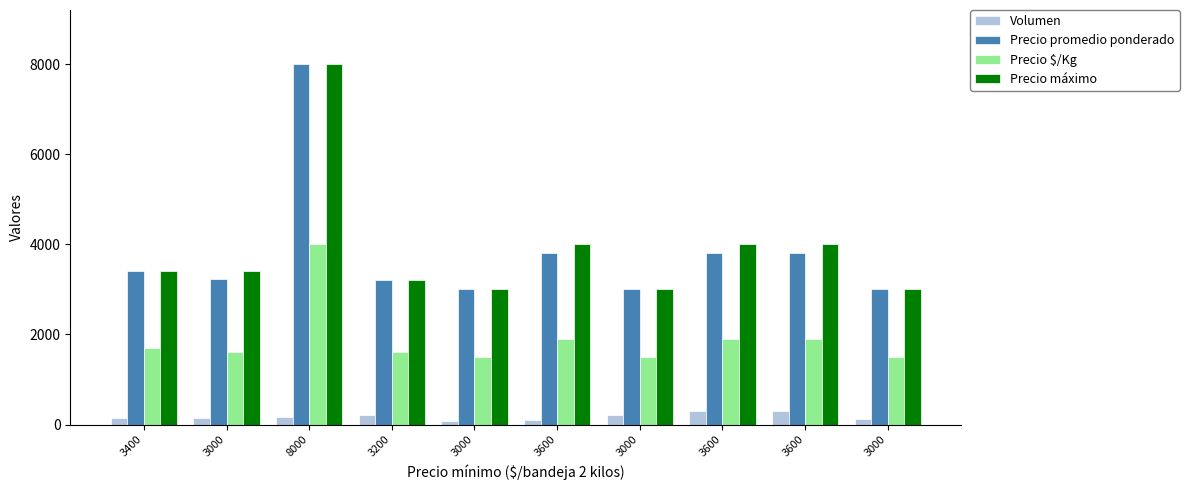

Does the chart contain stacked bars?

No